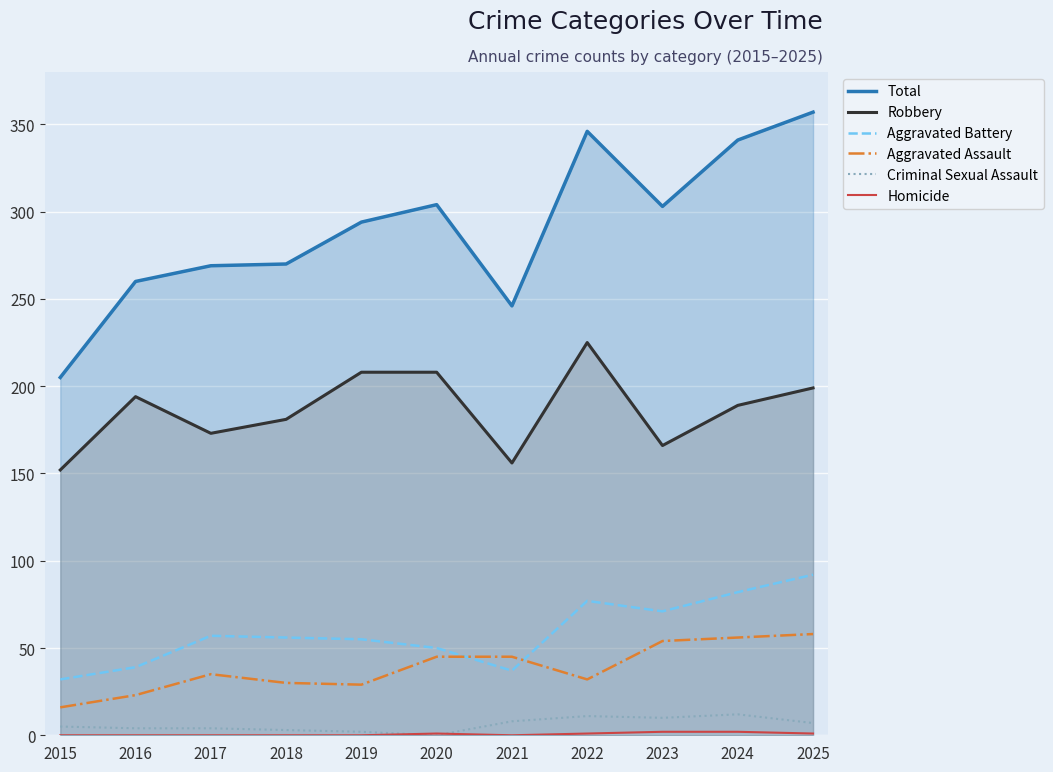

What is the value of the Aggravated Assault point at the 11th from the left?

58